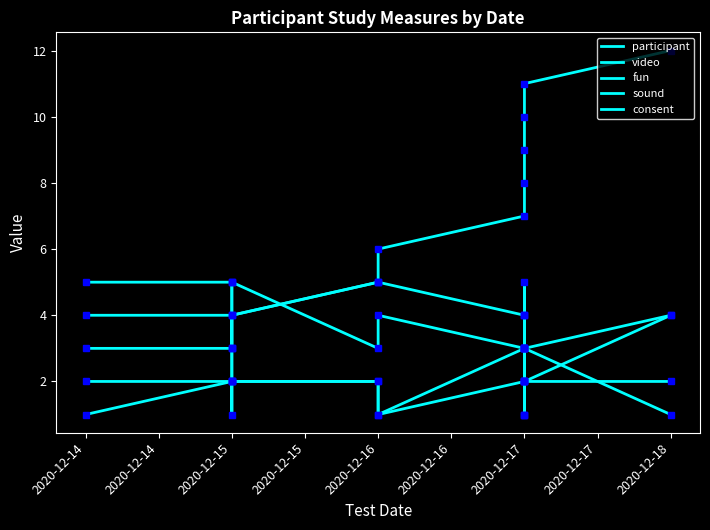

How many intersections are there between fun and consent?

1